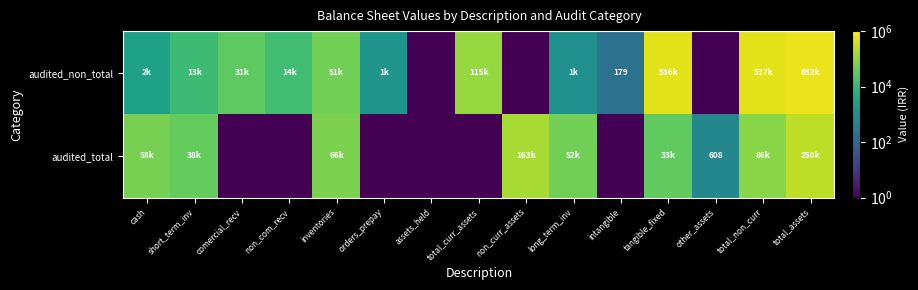

List the labels in order of audited_total value, largest first.

total_assets, non_curr_assets, total_non_curr, inventories, cash, long_term_inv, short_term_inv, tangible_fixed, other_assets, comercial_recv, non_com_recv, orders_prepay, assets_held, total_curr_assets, intangible